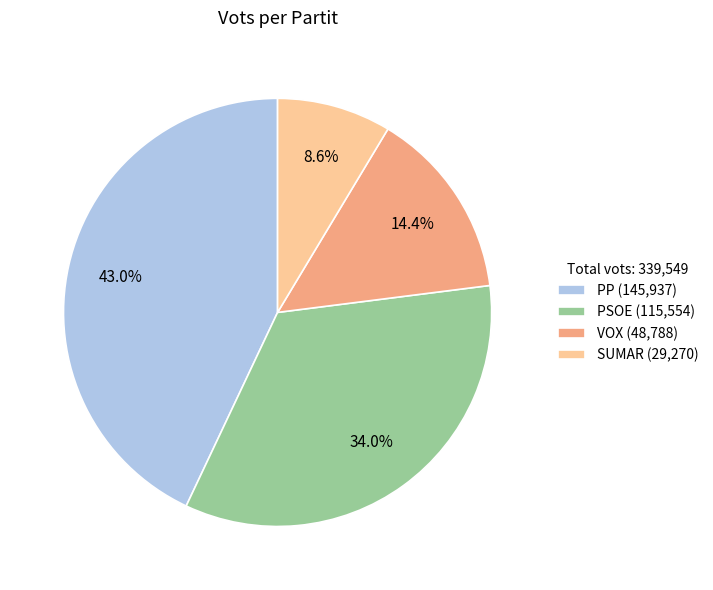

Count the number of slices in the pie.

4